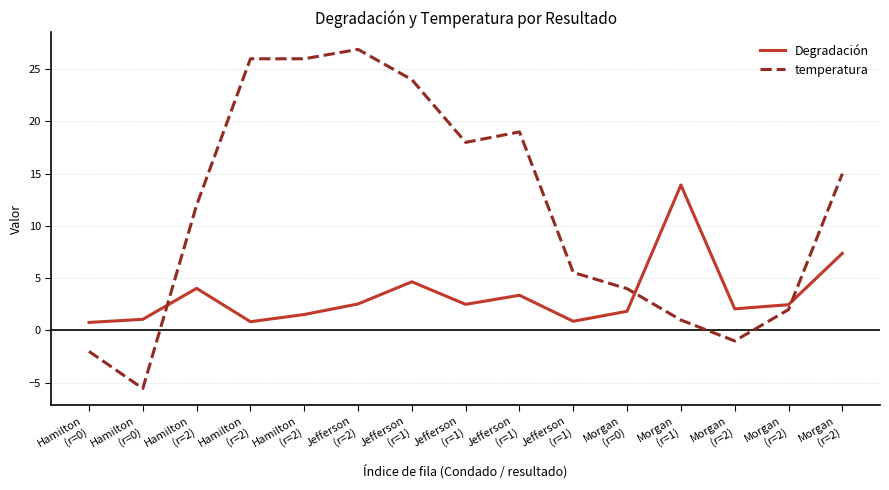

The temperatura series shows 38.3 at Hamilton
(r=2). True or false?

False